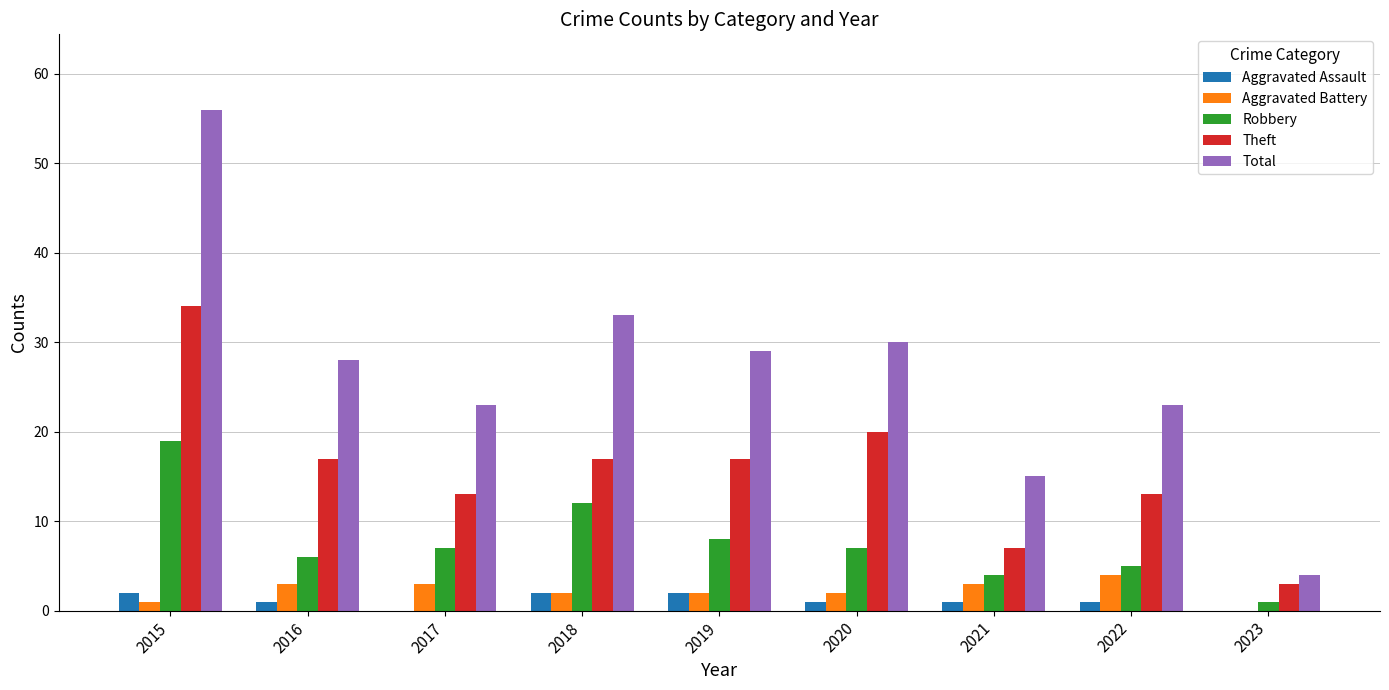

Reading left to right, transcribe all the data shown in this chart.

Aggravated Assault: 2015=2	2016=1	2017=0	2018=2	2019=2	2020=1	2021=1	2022=1	2023=0
Aggravated Battery: 2015=1	2016=3	2017=3	2018=2	2019=2	2020=2	2021=3	2022=4	2023=0
Robbery: 2015=19	2016=6	2017=7	2018=12	2019=8	2020=7	2021=4	2022=5	2023=1
Theft: 2015=34	2016=17	2017=13	2018=17	2019=17	2020=20	2021=7	2022=13	2023=3
Total: 2015=56	2016=28	2017=23	2018=33	2019=29	2020=30	2021=15	2022=23	2023=4